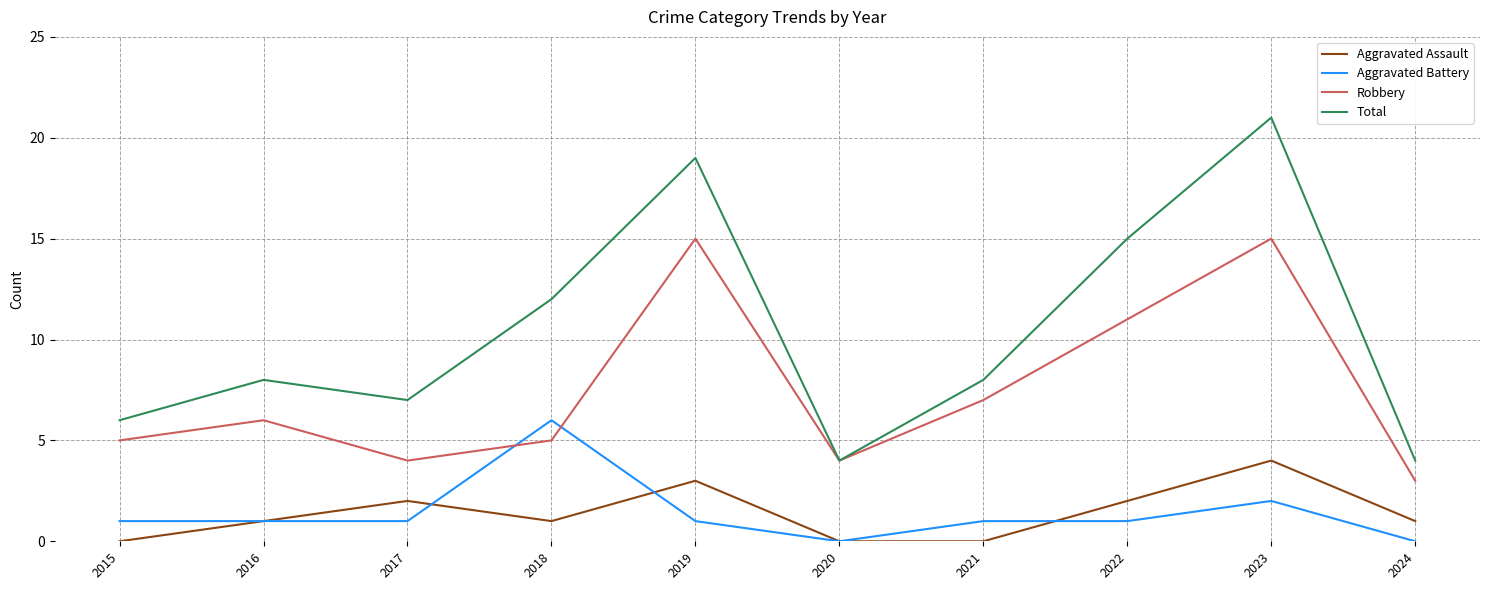

Which series has the largest range (max minus min)?

Total